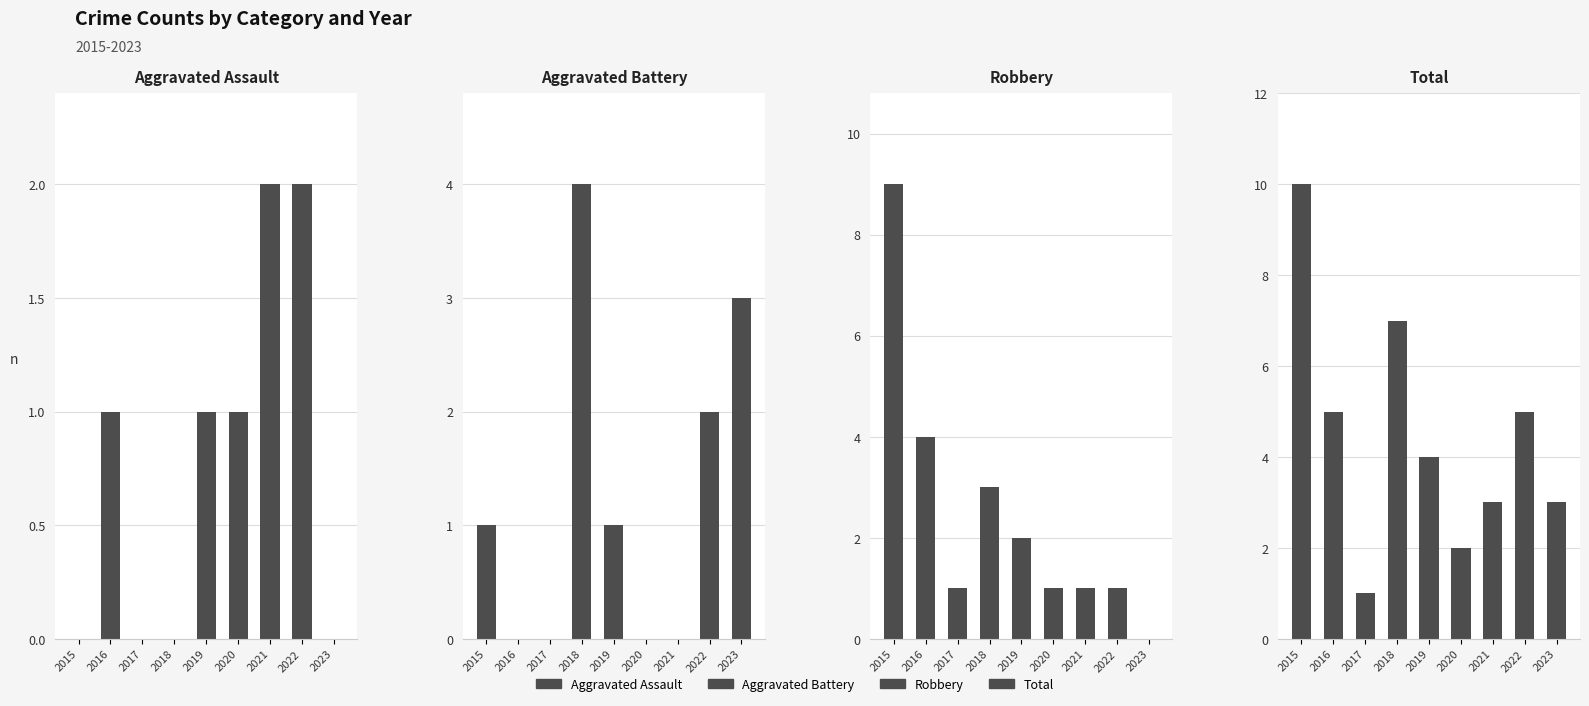

Reading left to right, transcribe all the data shown in this chart.

Aggravated Assault: 0	1	0	0	1	1	2	2	0
Aggravated Battery: 1	0	0	4	1	0	0	2	3
Robbery: 9	4	1	3	2	1	1	1	0
Total: 10	5	1	7	4	2	3	5	3